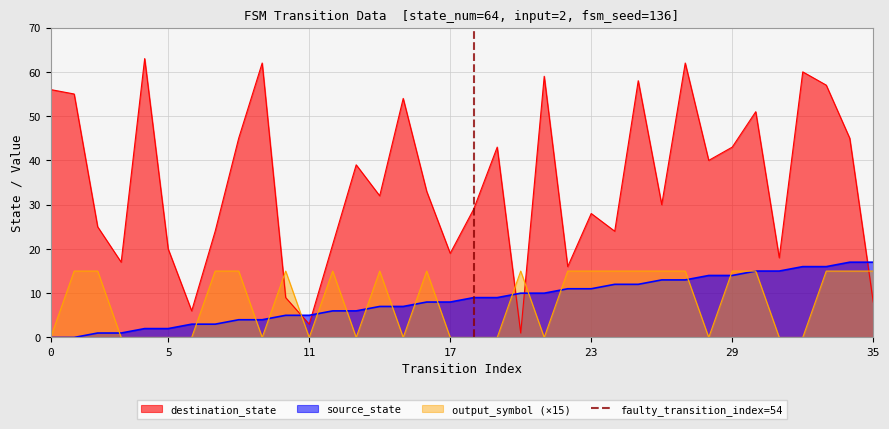

How many data points are less than 1?

1